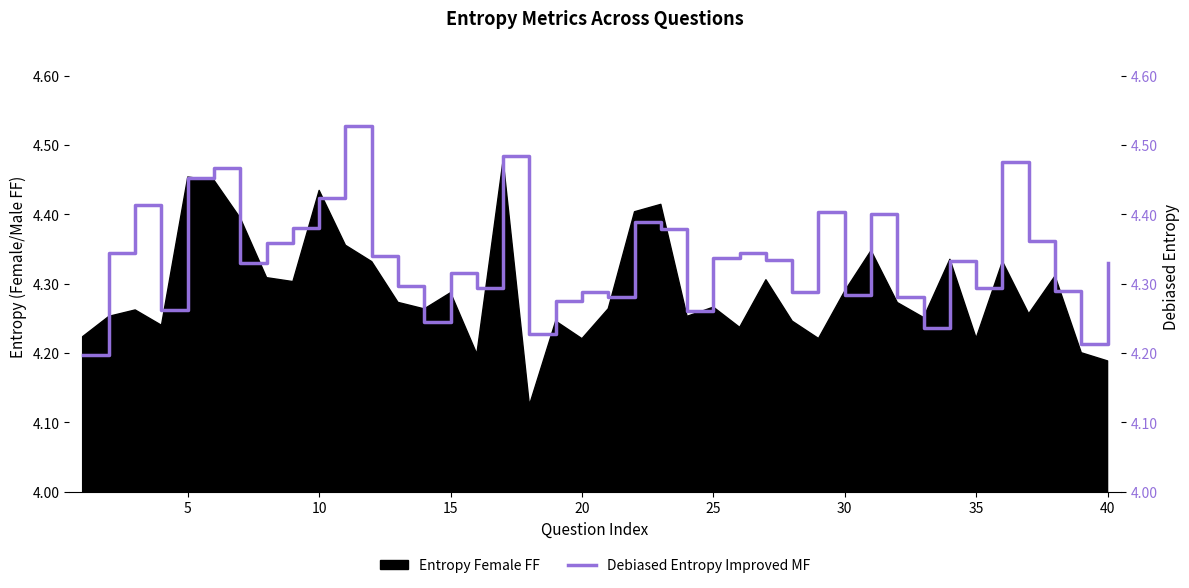

True or false: the data has more than 2 interior local peaks.

True